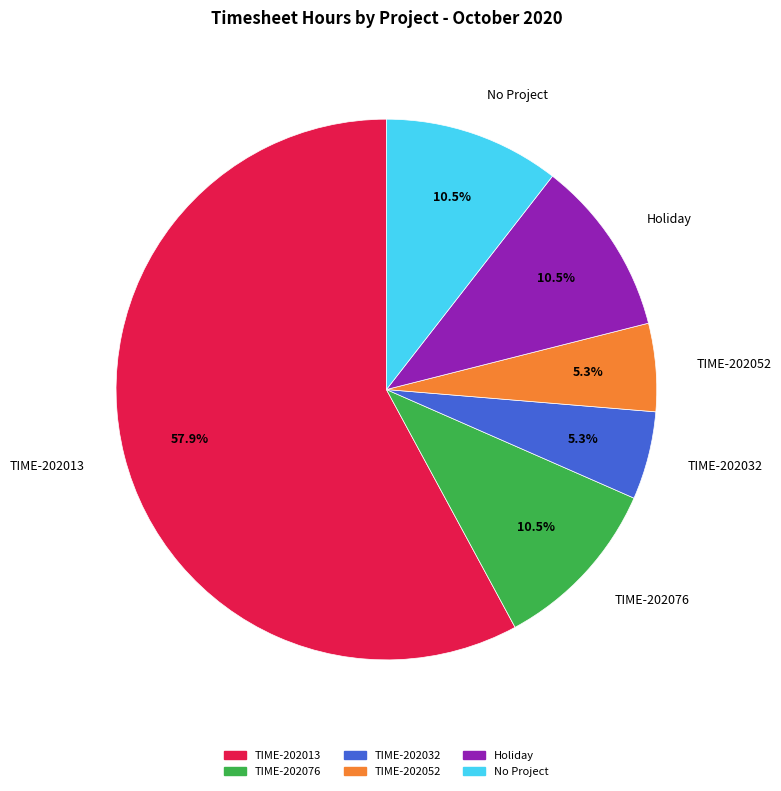

Count the number of slices in the pie.

6